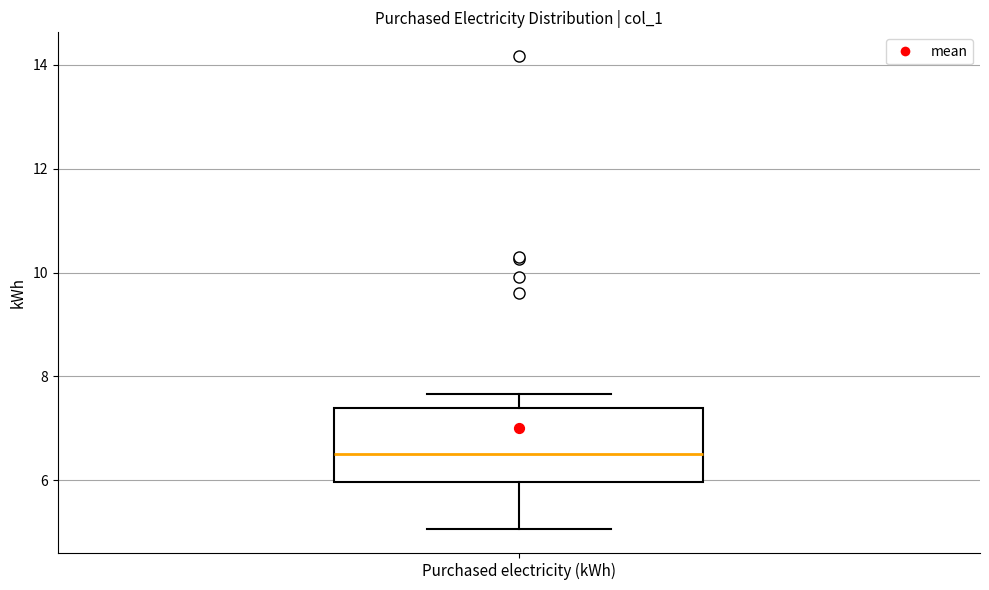

Read this box plot against the y-axis: the position of the median line, the range covered by the box, and the ends of both whiskers. The values are not printed on the chart, so give them approximately, as read against the axis.

median 6.6, box 6.0 to 7.4, whiskers 5.0 to 7.6